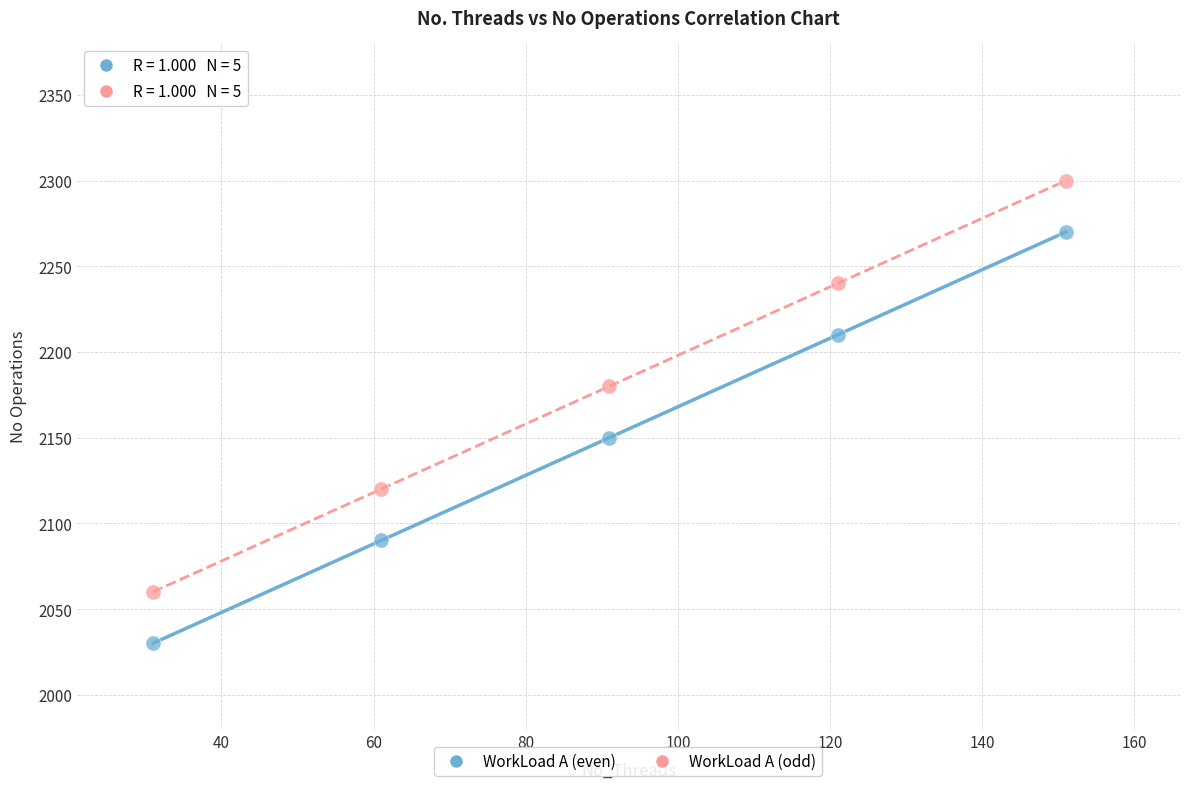

Across all data points, what is the range of X values (max minus min)?

120